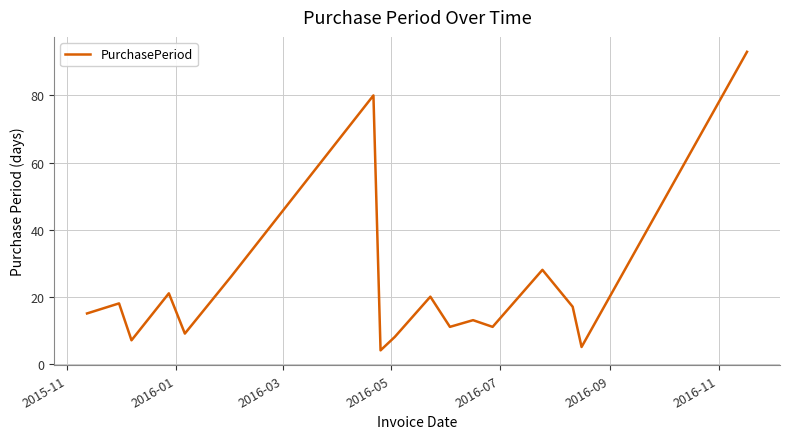

How many interior local valleys (lower than both neighbors) does the data have?

6